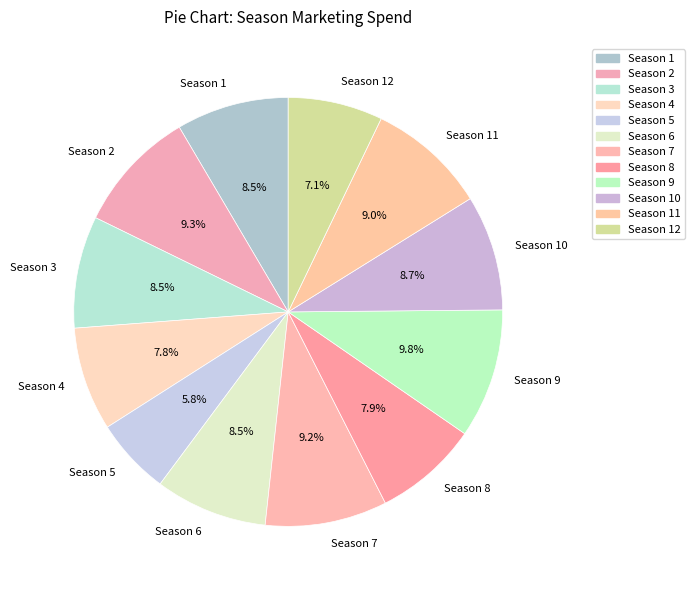

Is Season 12 the majority of the pie?

No